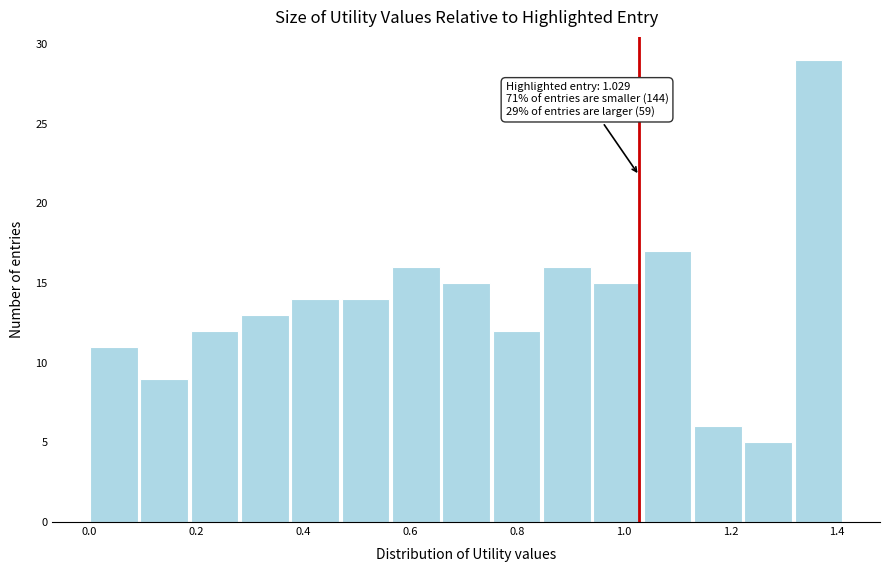

Over which range of the x-axis is the bar tallest?

1.32 to 1.42